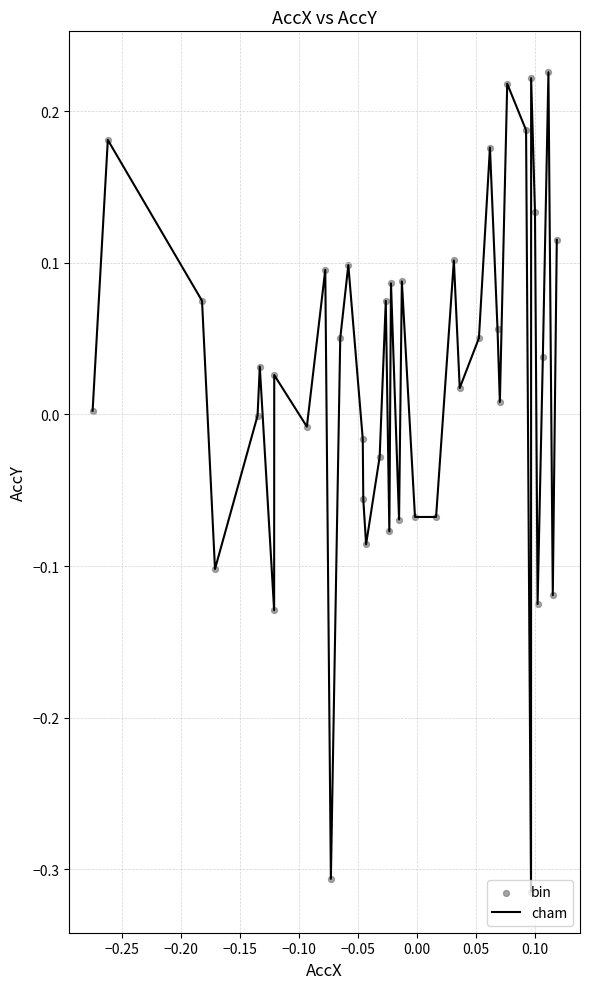

What is the difference between the maximum and minimum values?

0.5